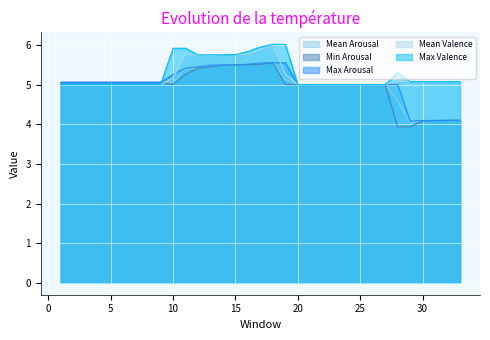

True or false: Max Arousal has more than 1 interior local peaks.

False